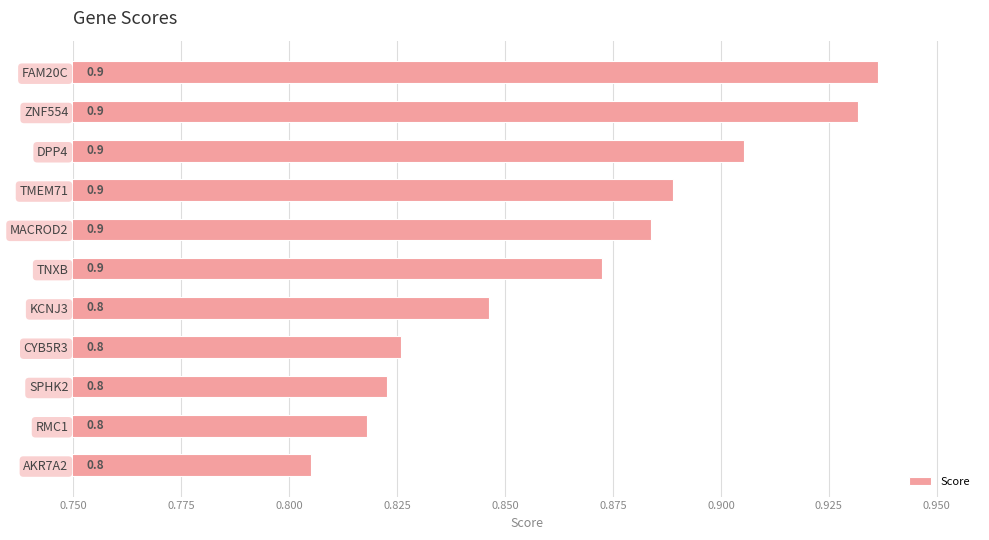

What is the greatest value displayed?

0.9